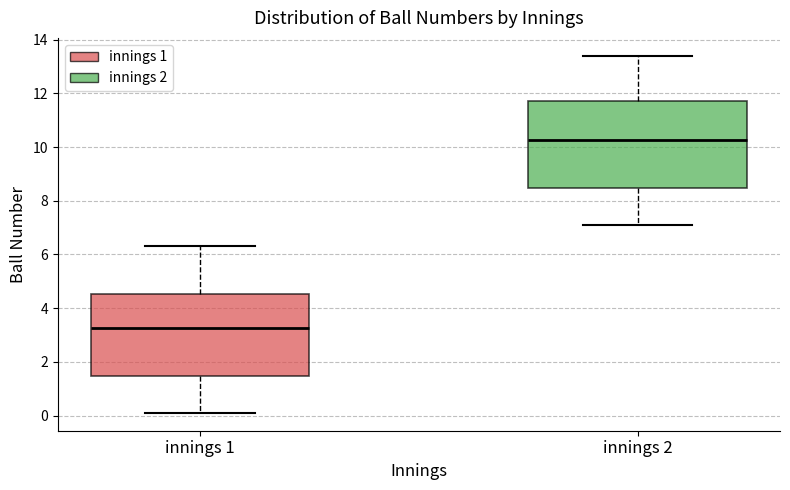

Reading left to right, read every box against the y-axis: the position of its median line, the range the box covers, and the ends of its whiskers. The values are not printed on the chart, so give them approximately, as read against the axis.

innings 1: median 3.2, box 1.4 to 4.6, whiskers 0.2 to 6.4
innings 2: median 10.2, box 8.4 to 11.8, whiskers 7.2 to 13.4